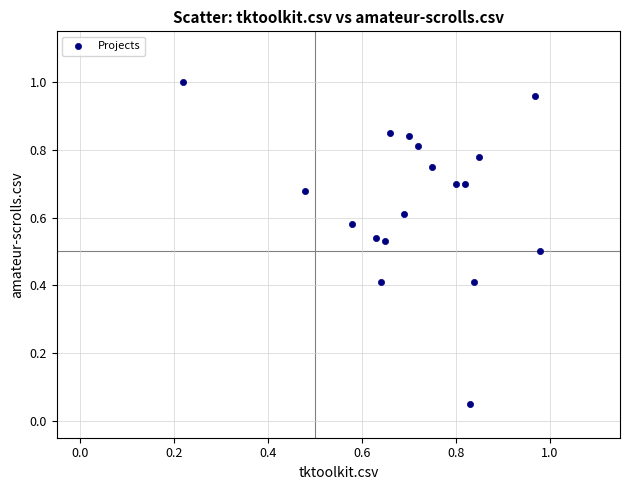

How many points are shown in the scatter plot?

18